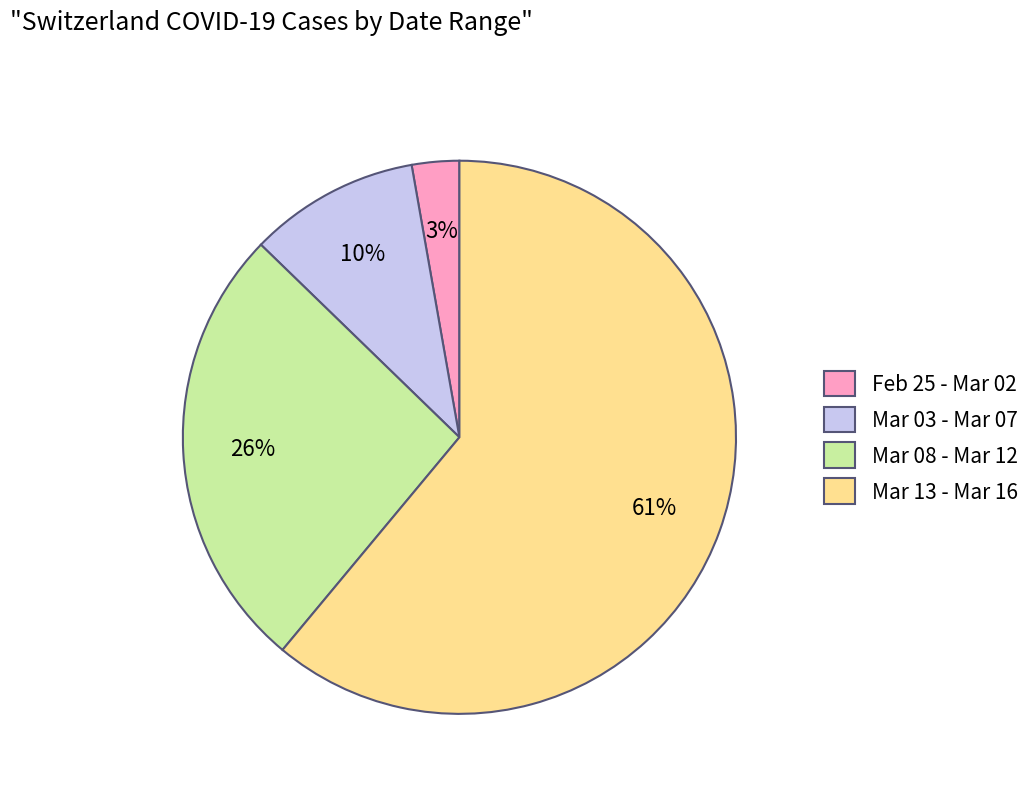

True or false: Mar 03 - Mar 07 accounts for 10% of the total.

True